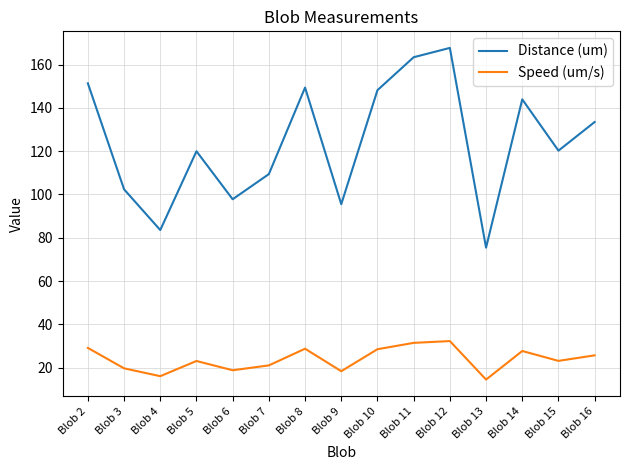

Between Blob 11 and Blob 12, which series saw the biggest shift?

Distance (um)